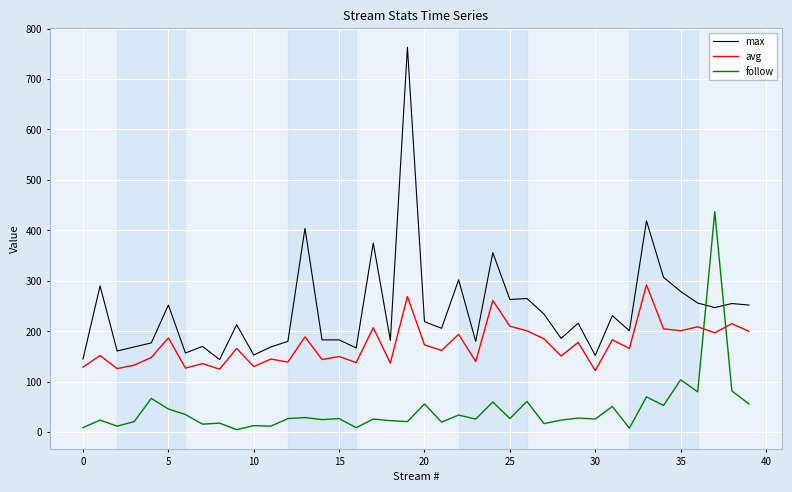

Which series has the largest range (max minus min)?

max